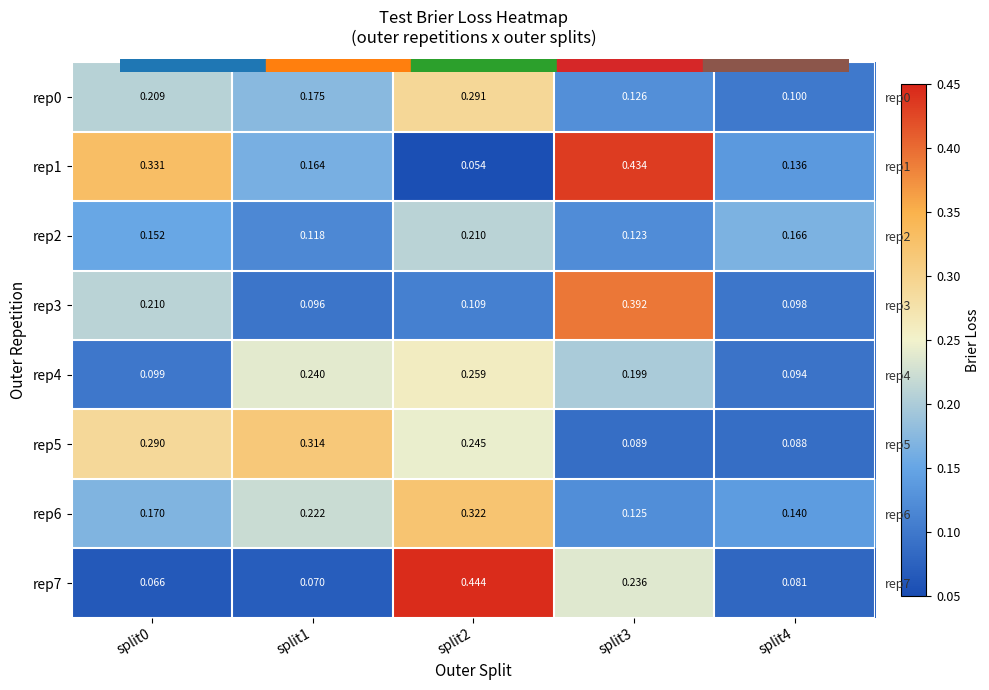

Is it true that rep5 equals 0.1 at split4?

False